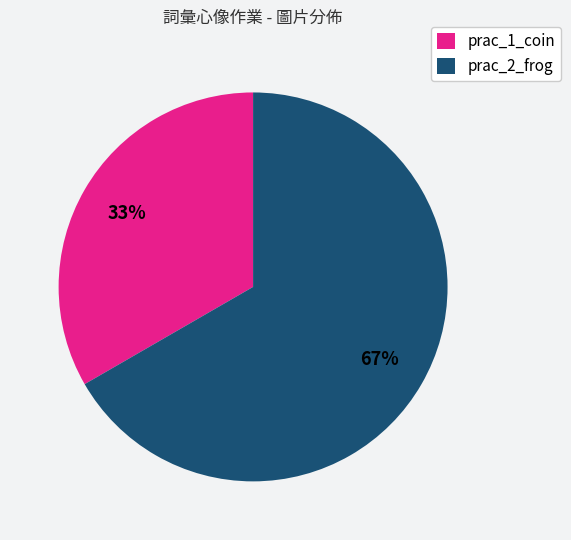

Which category has the biggest portion of the pie?

prac_2_frog